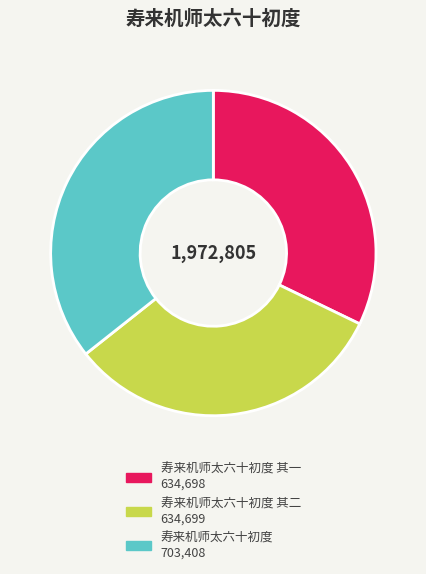

How many slices are in this pie chart?

3